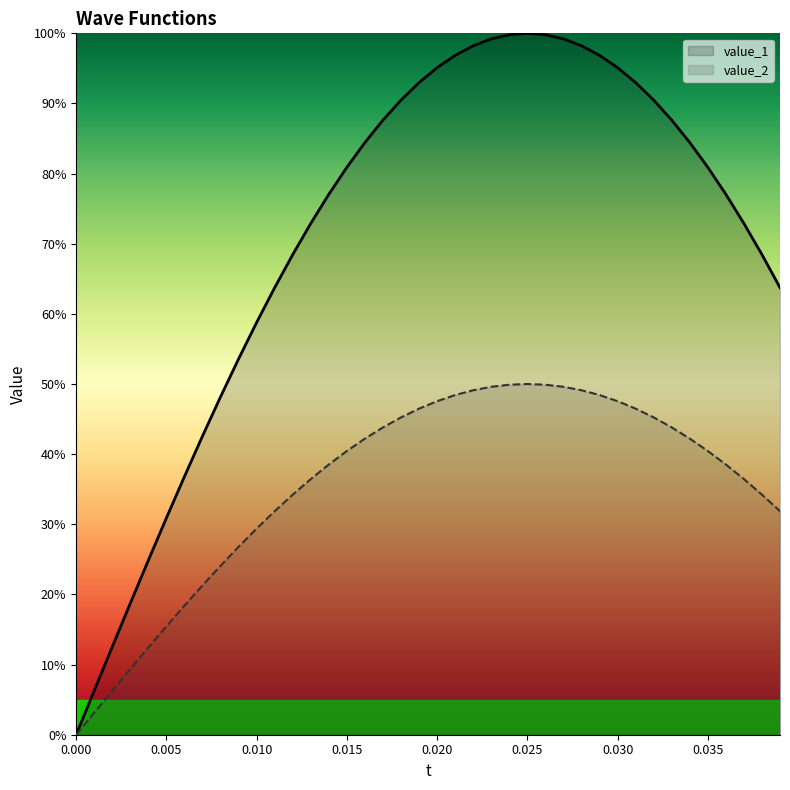

How many distinct data groups are displayed?

2